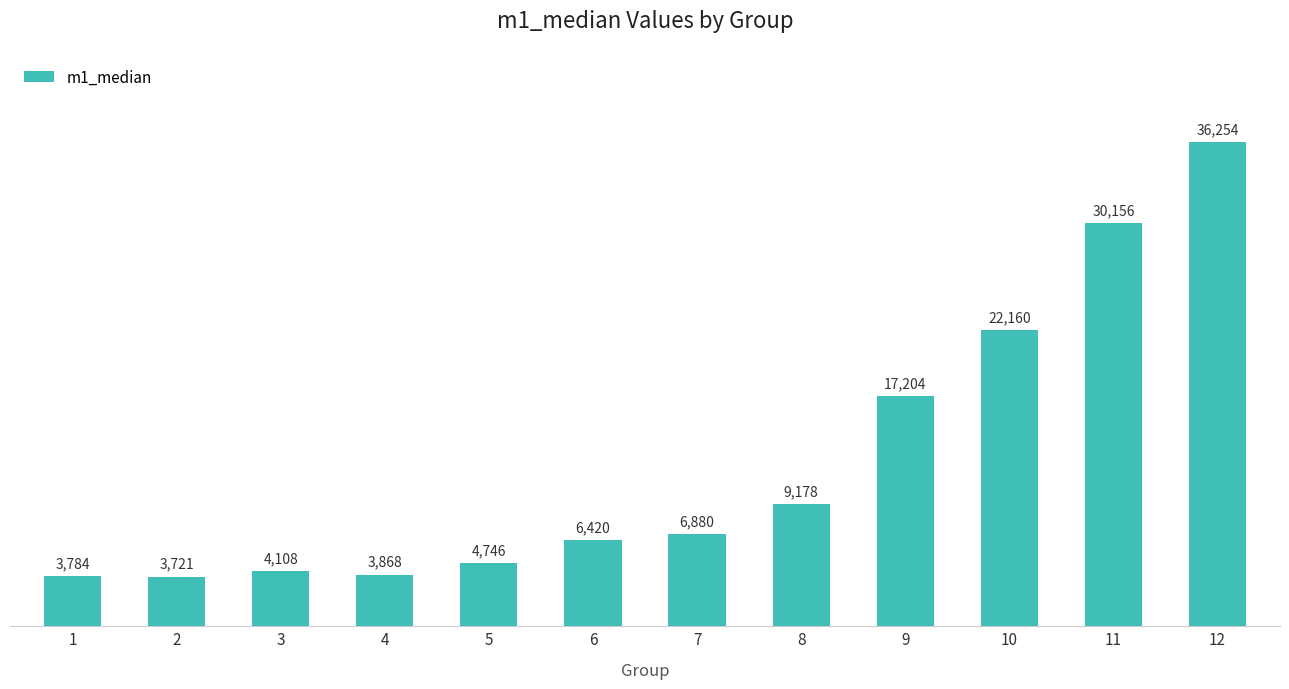

What is the smallest value displayed?

3721.0